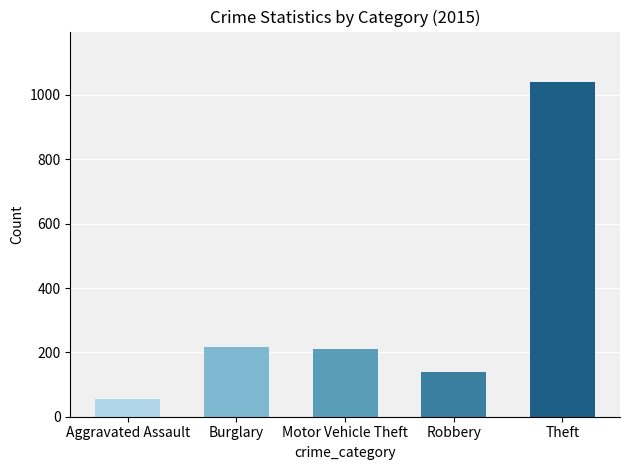

What is the label of the 5th bar from the left?

Theft